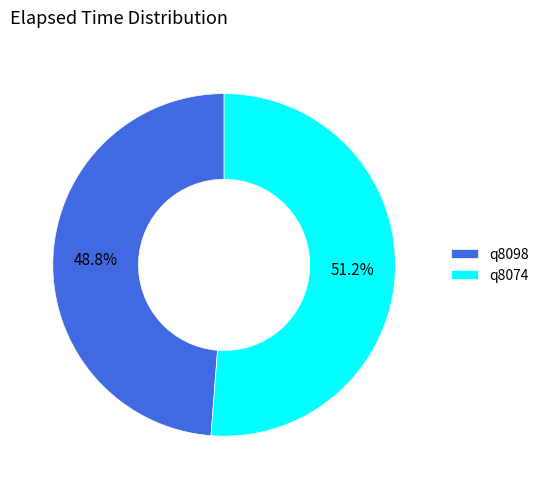

True or false: q8074 accounts for 51% of the total.

True